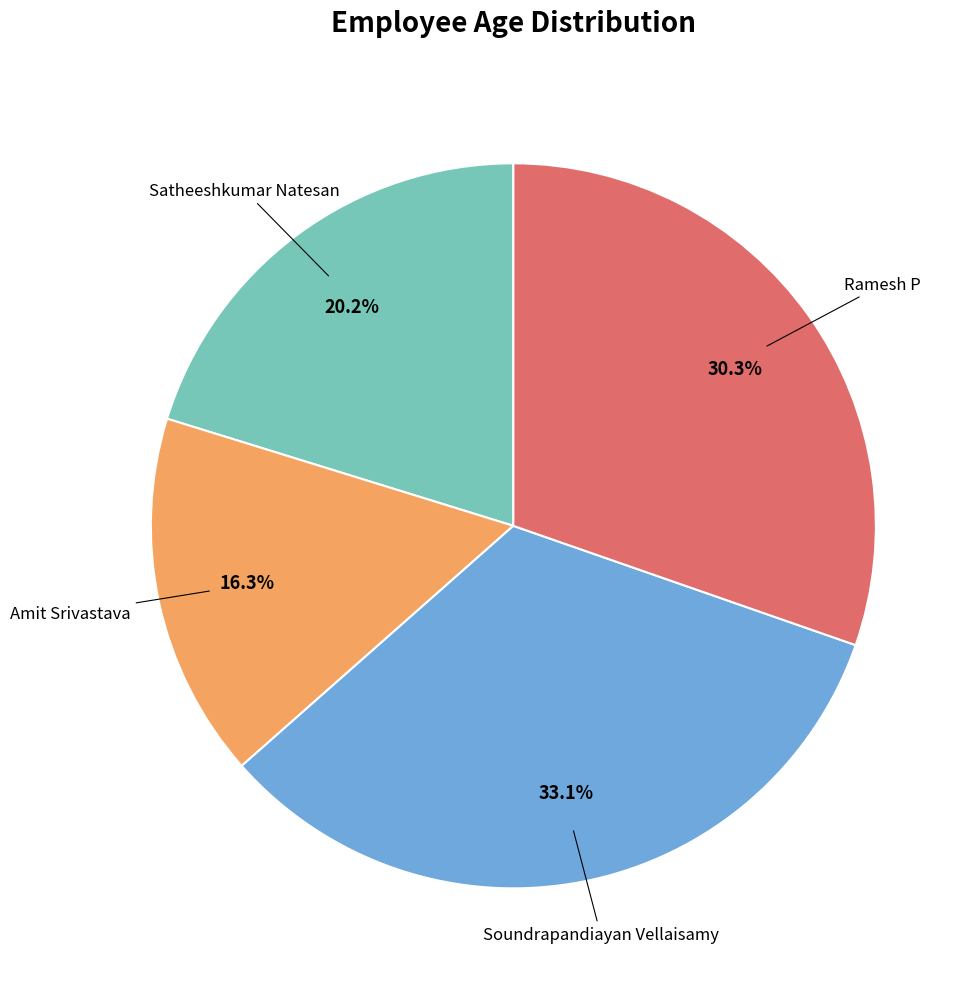

Is there a majority slice in this chart?

No